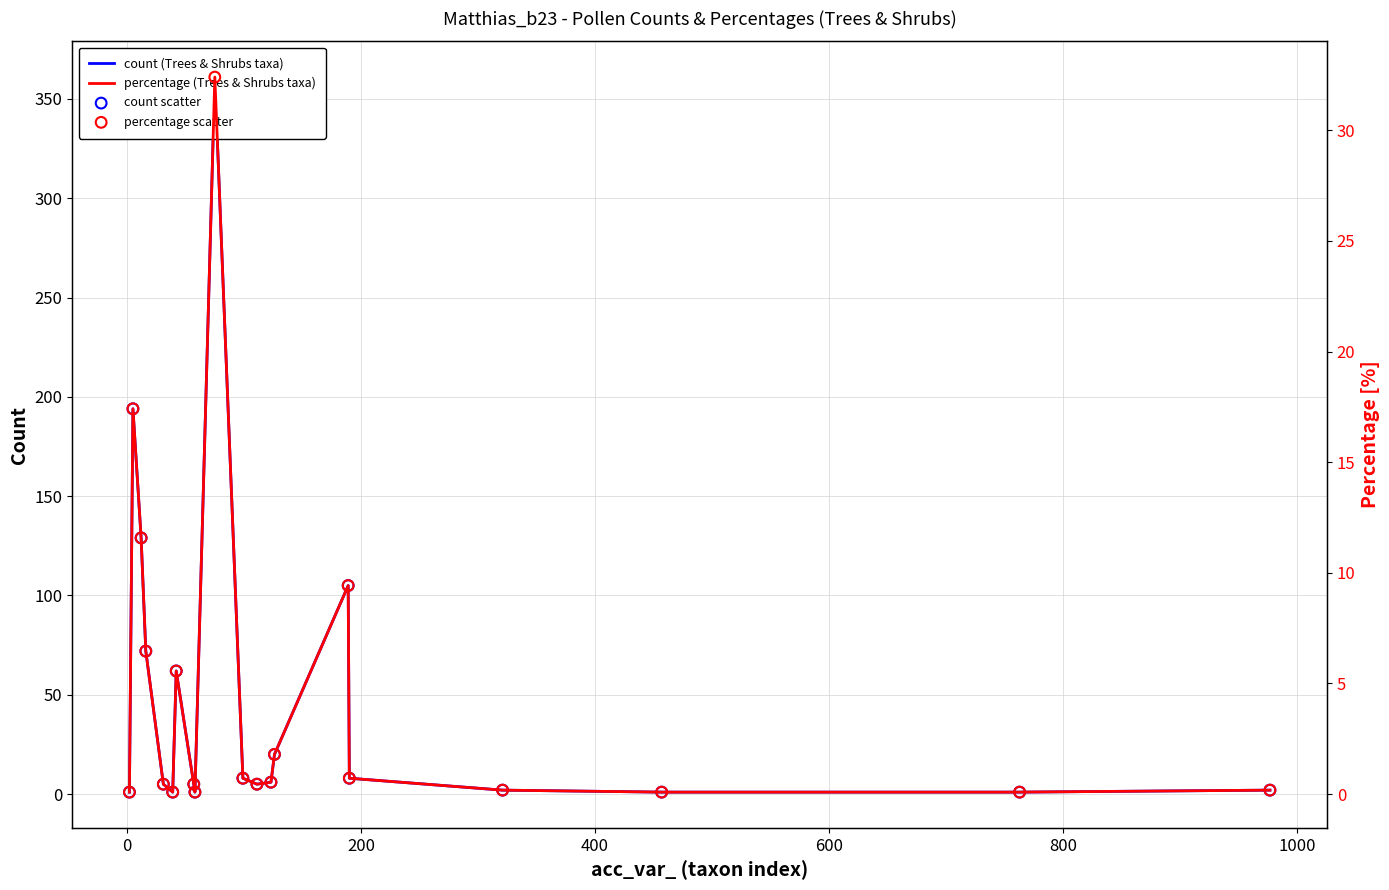

What are all the series names shown in the legend?

count (Trees & Shrubs taxa), count scatter, percentage (Trees & Shrubs taxa), percentage scatter